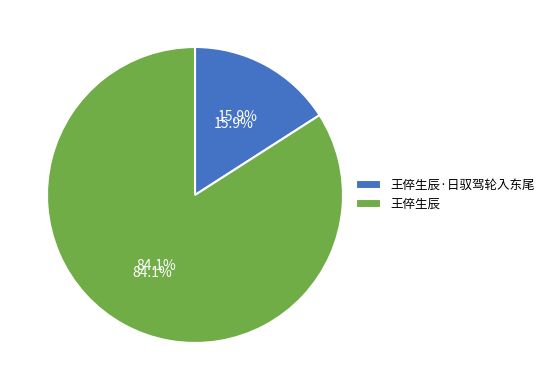

To the nearest percent, what is the difference between the 王倅生辰·日驭驾轮入东尾 and 王倅生辰 slice percentages?

68%